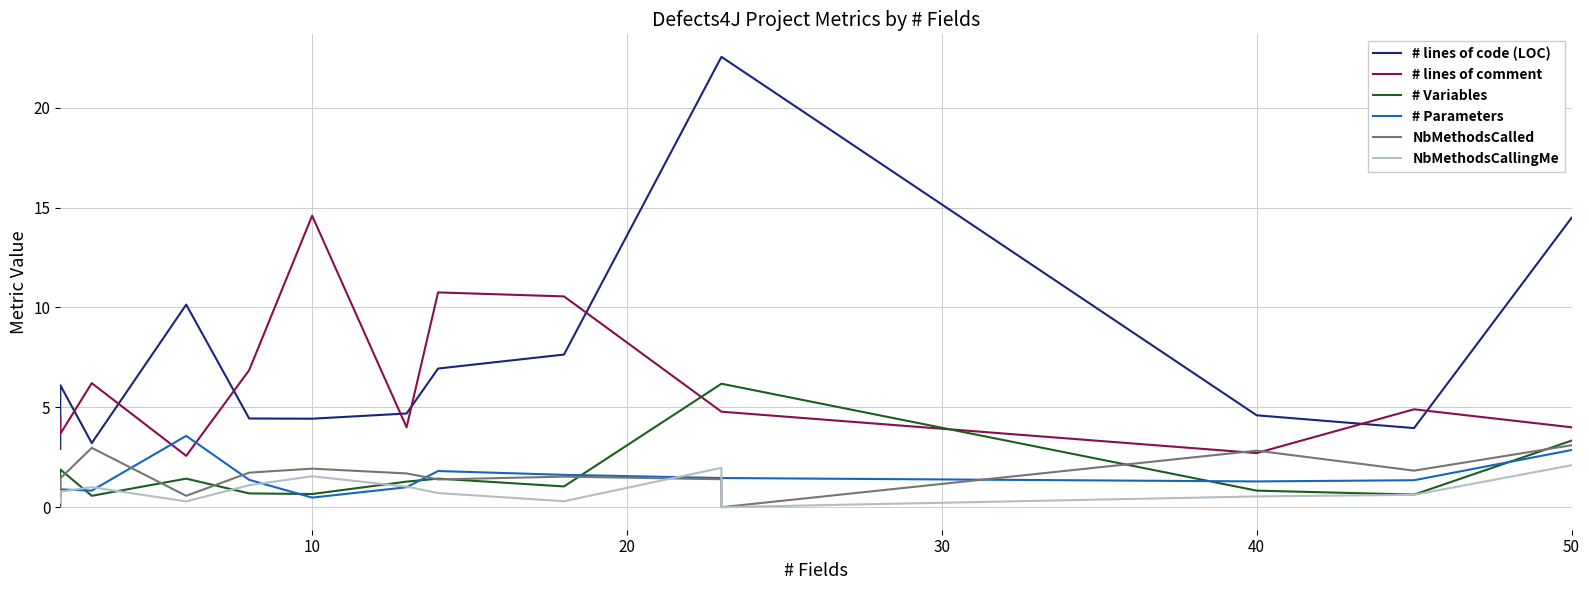

What is the difference between the maximum and second lowest values in the NbMethodsCalled series?

3.1